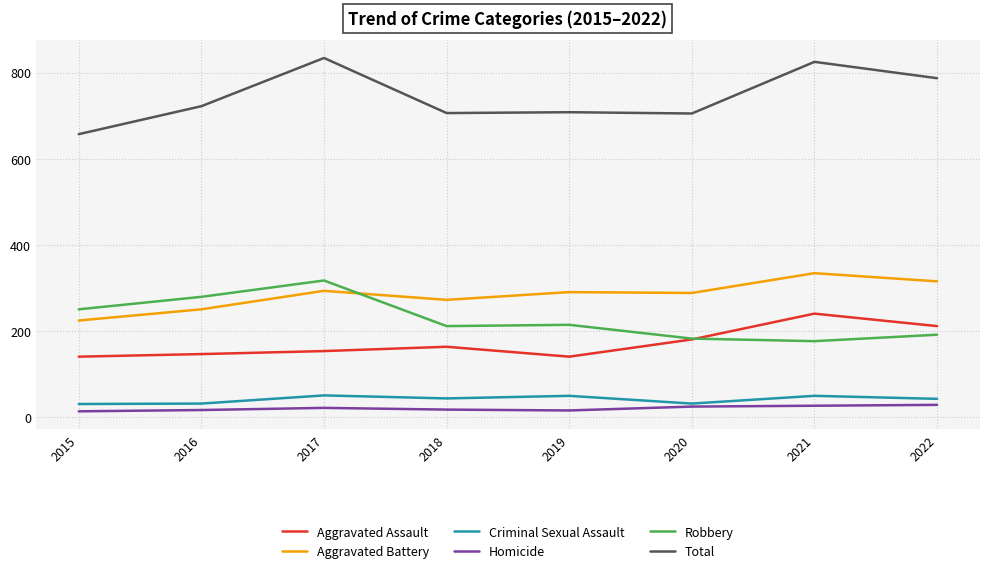

What is the approximate value of Aggravated Battery at 2019, to the nearest 10?

290